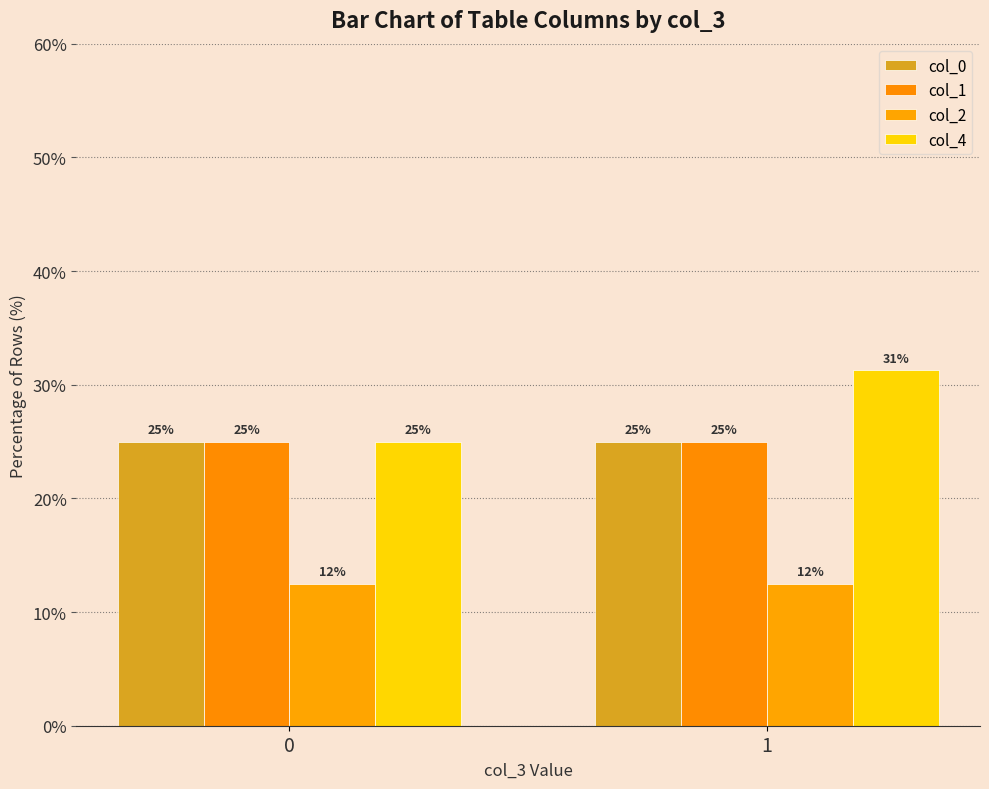

Rank the categories by col_2 value from lowest to highest.

0, 1